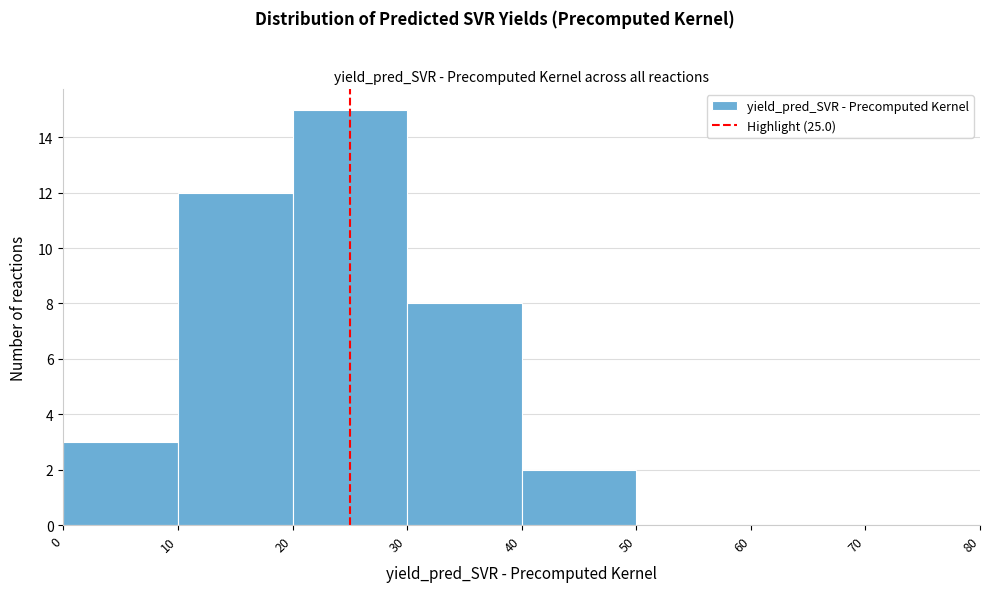

What is the height of the bar covering 30 to 40 on the x-axis? The values are not printed on the chart, so give them approximately, as read against the axis.

8